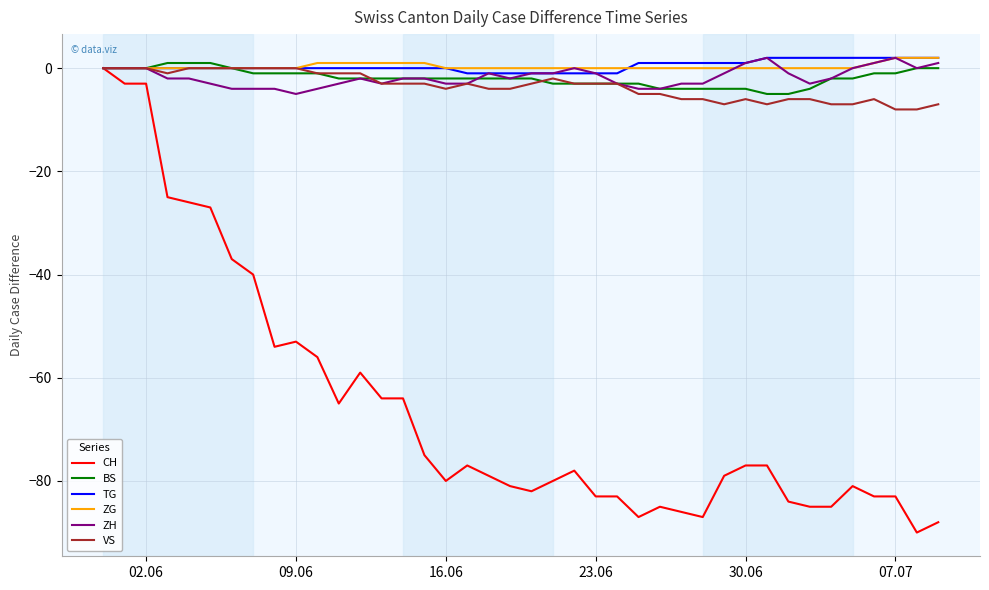

Which series has the widest spread of values?

CH